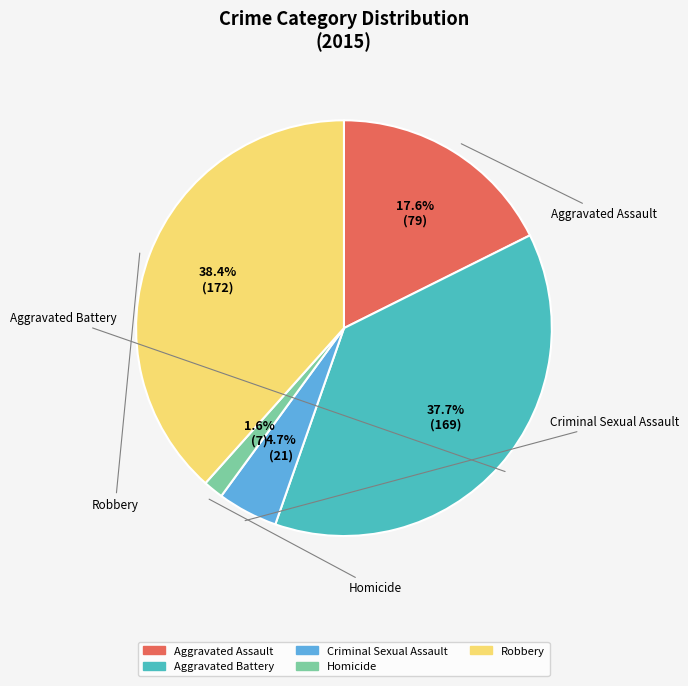

To the nearest percent, what is the combined percentage of Aggravated Assault and Aggravated Battery?

55%